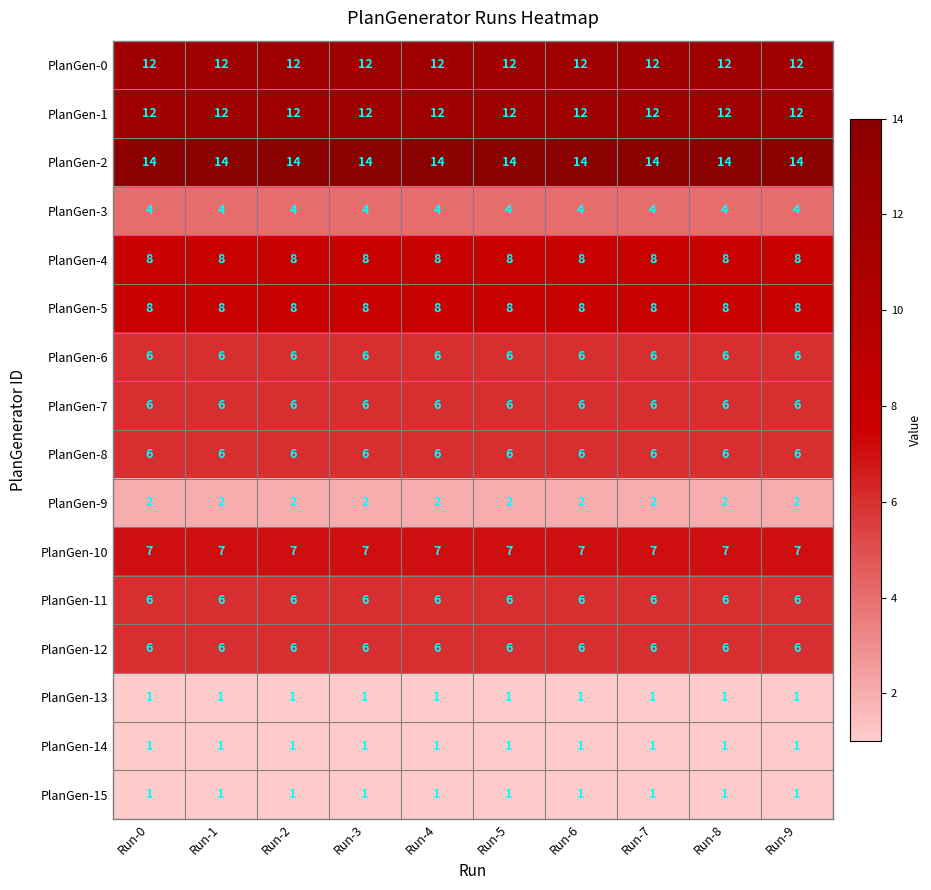

What is the difference between the highest and lowest values at Run-3?

13